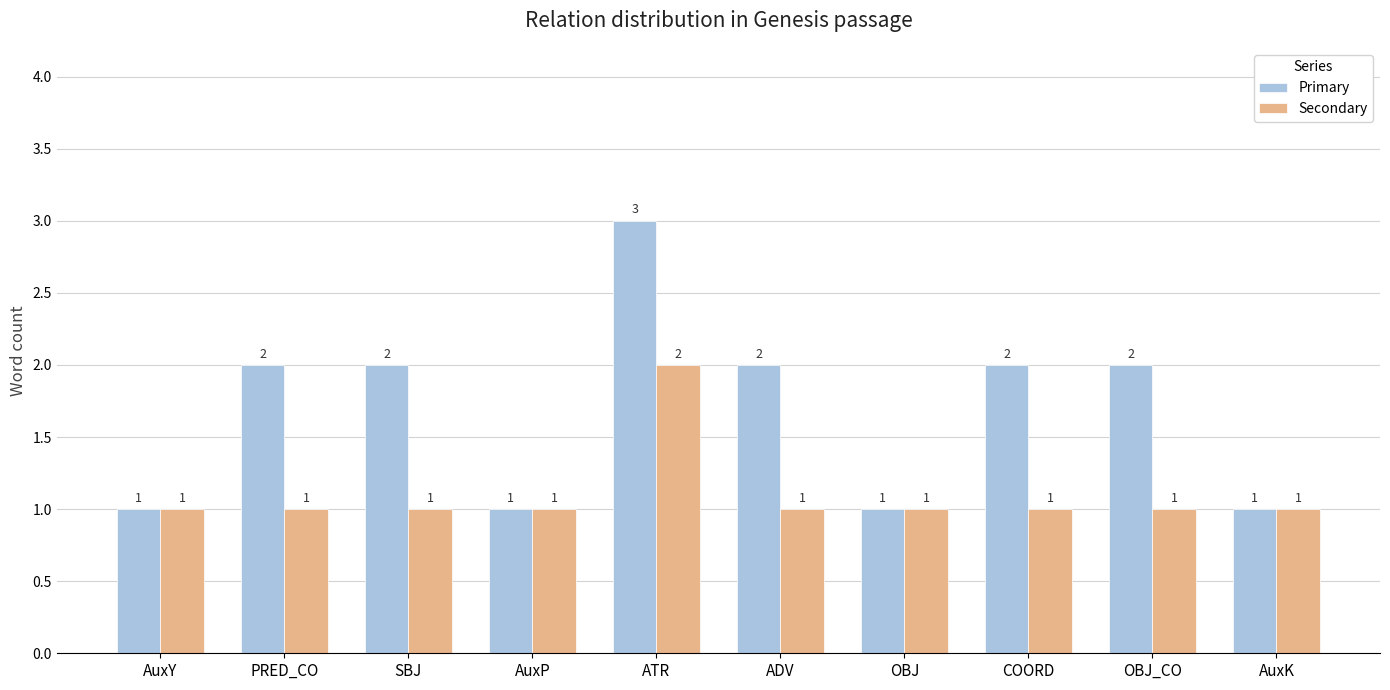

The Primary series shows 2 at ADV. True or false?

True